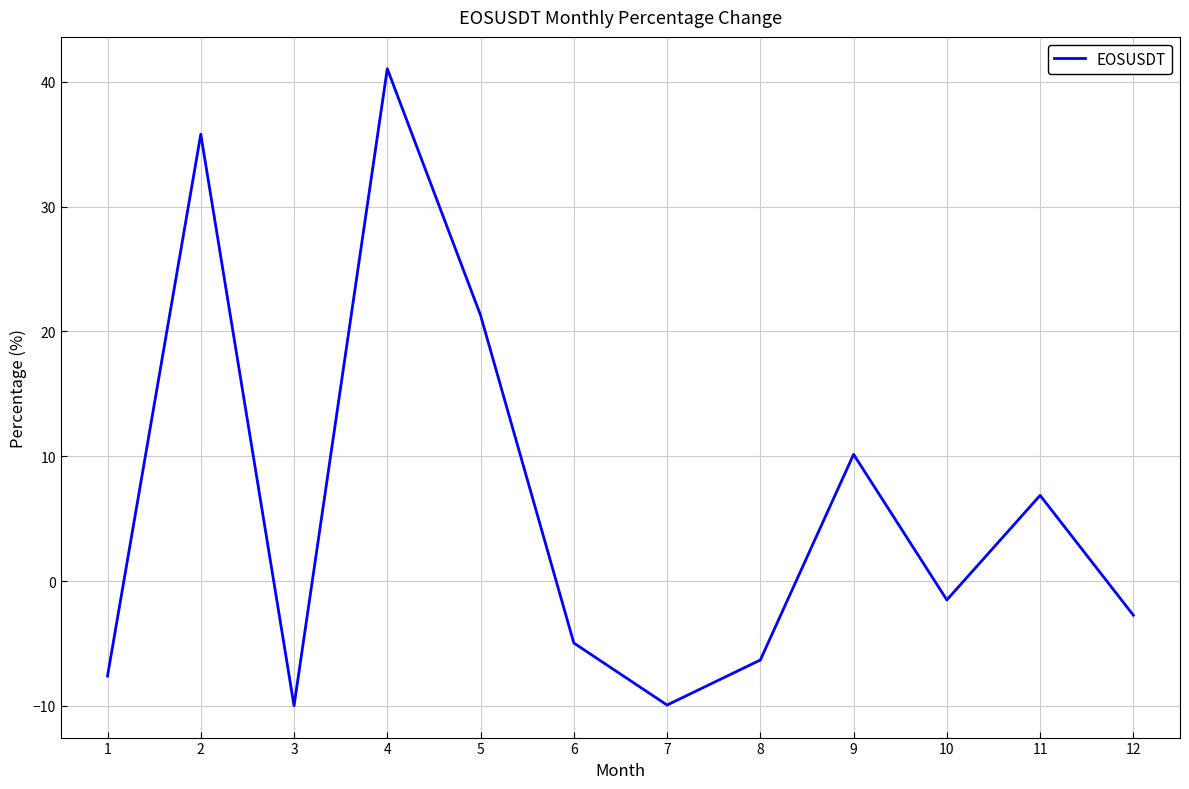

What is the smallest value displayed?

-10.0